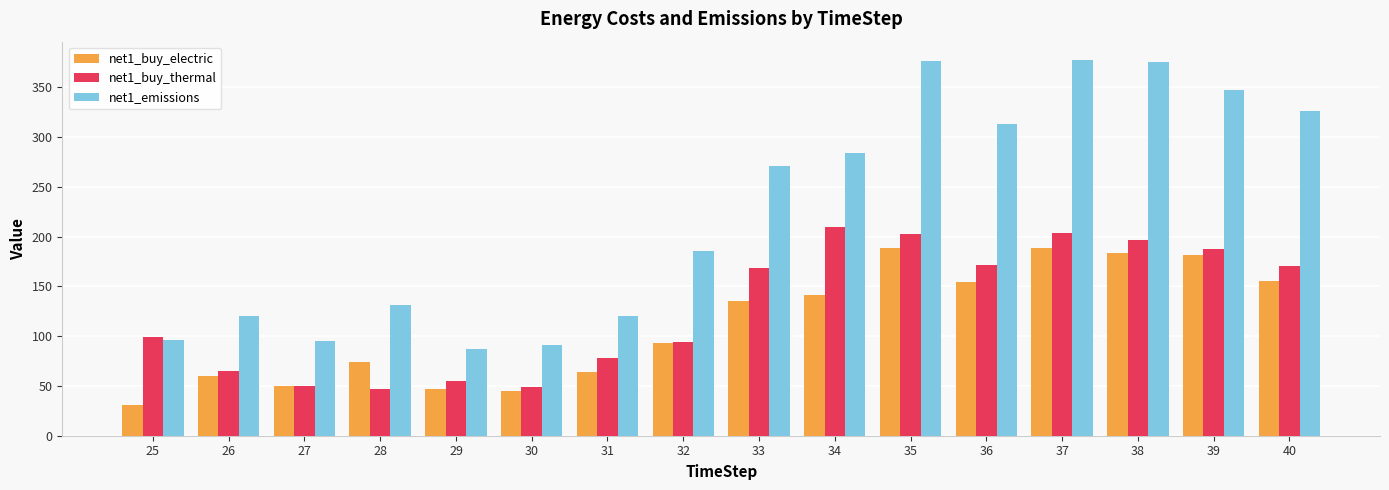

At which label does net1_buy_thermal reach its peak?

34